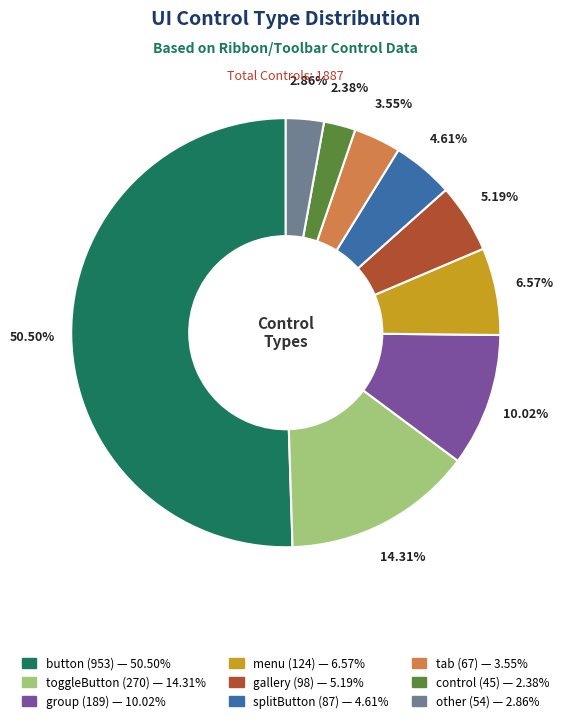

How many slices are in this pie chart?

9